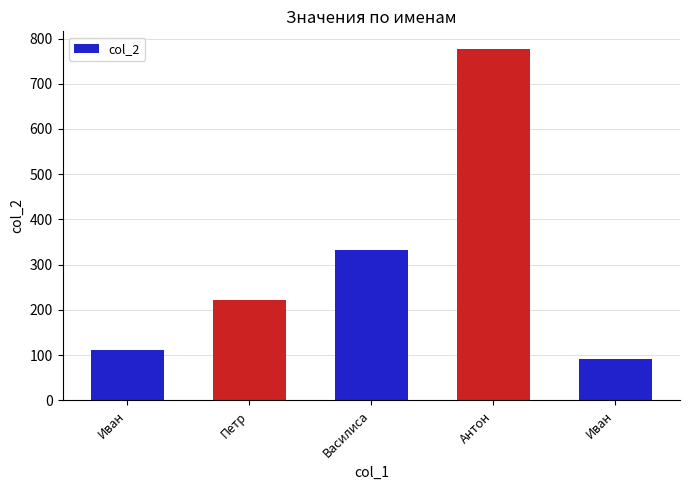

The value at Петр is 222. True or false?

True